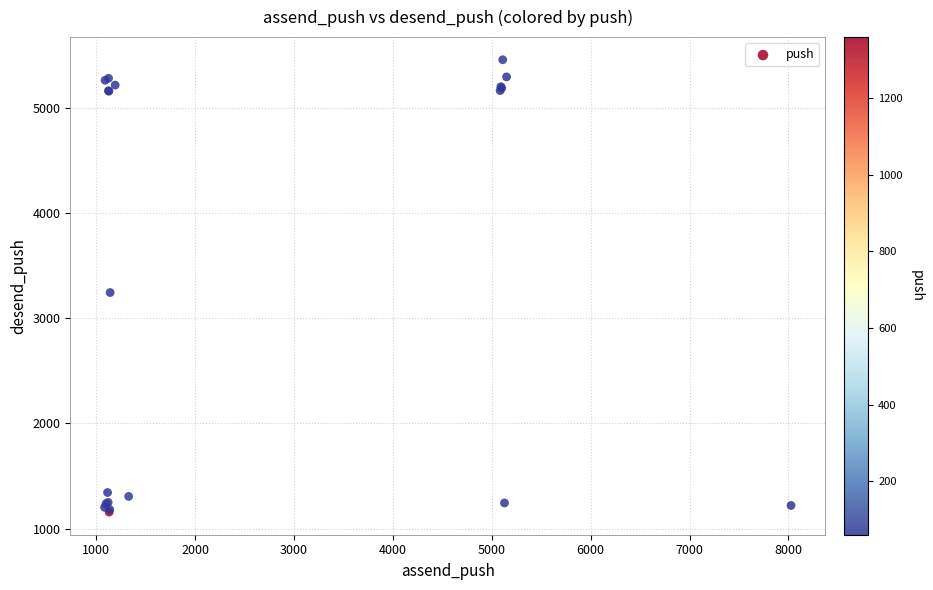

What Y value in the scatter plot is closest to 3306?

3243